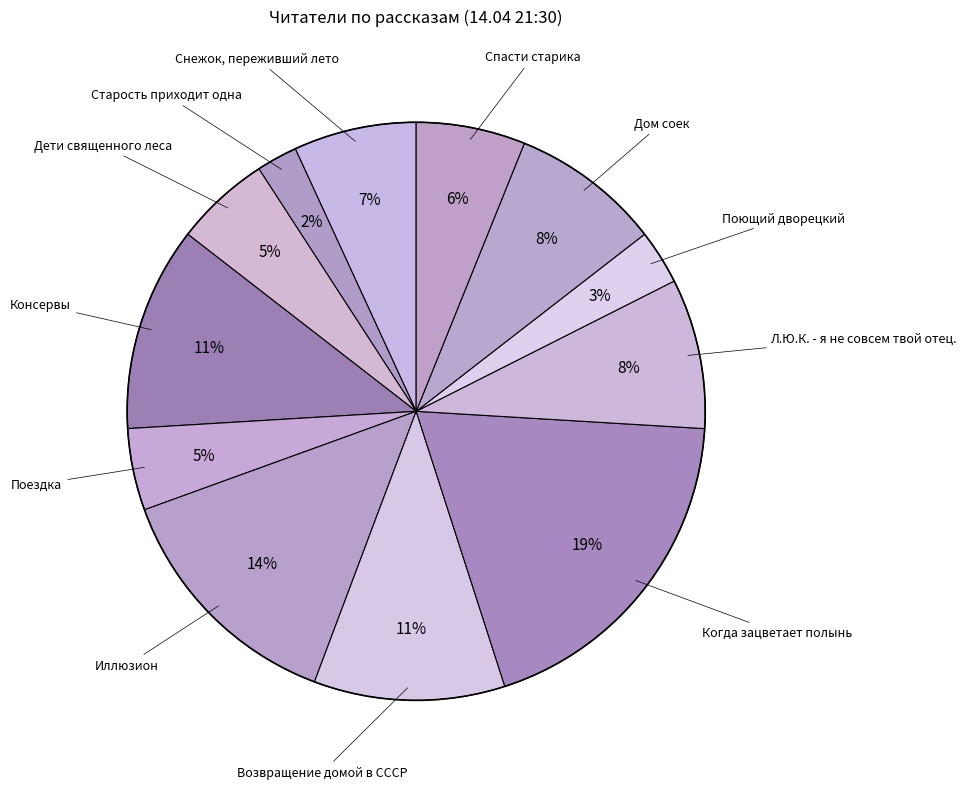

Count the number of slices in the pie.

12